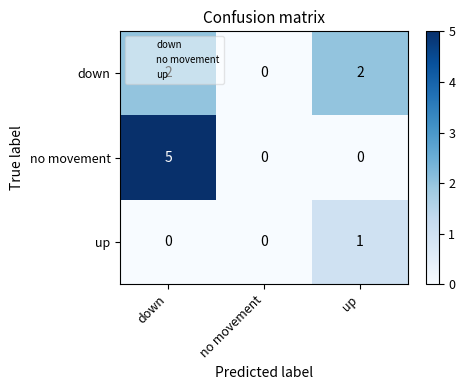

Which series changed the most between down and no movement?

no movement